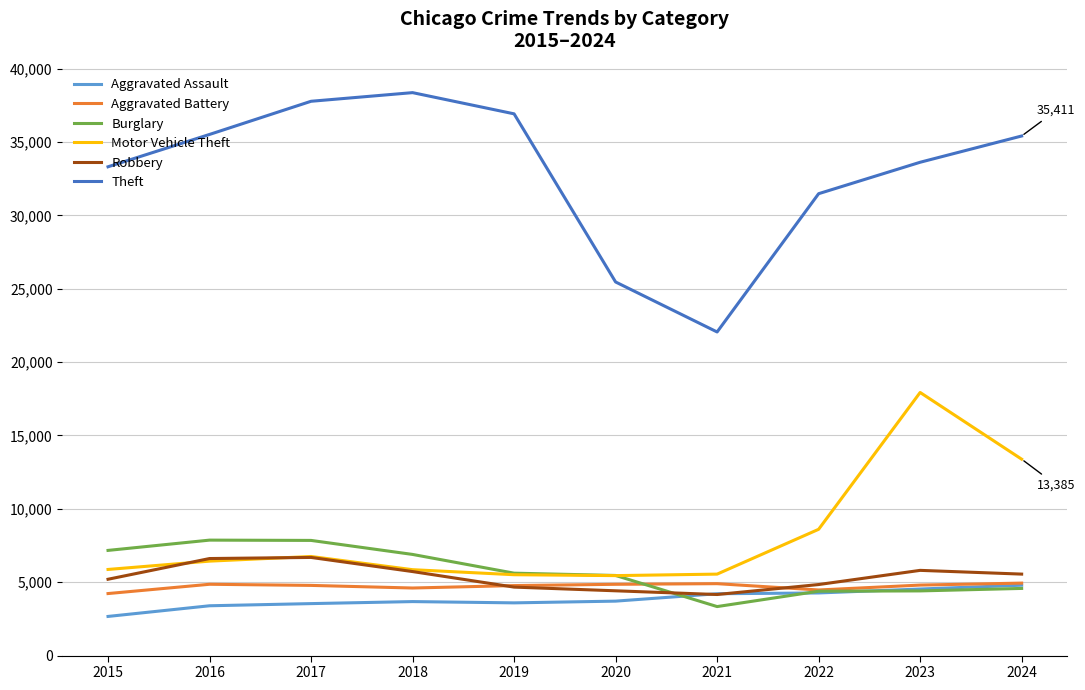

Between 2015 and 2021, which series saw the biggest shift?

Theft